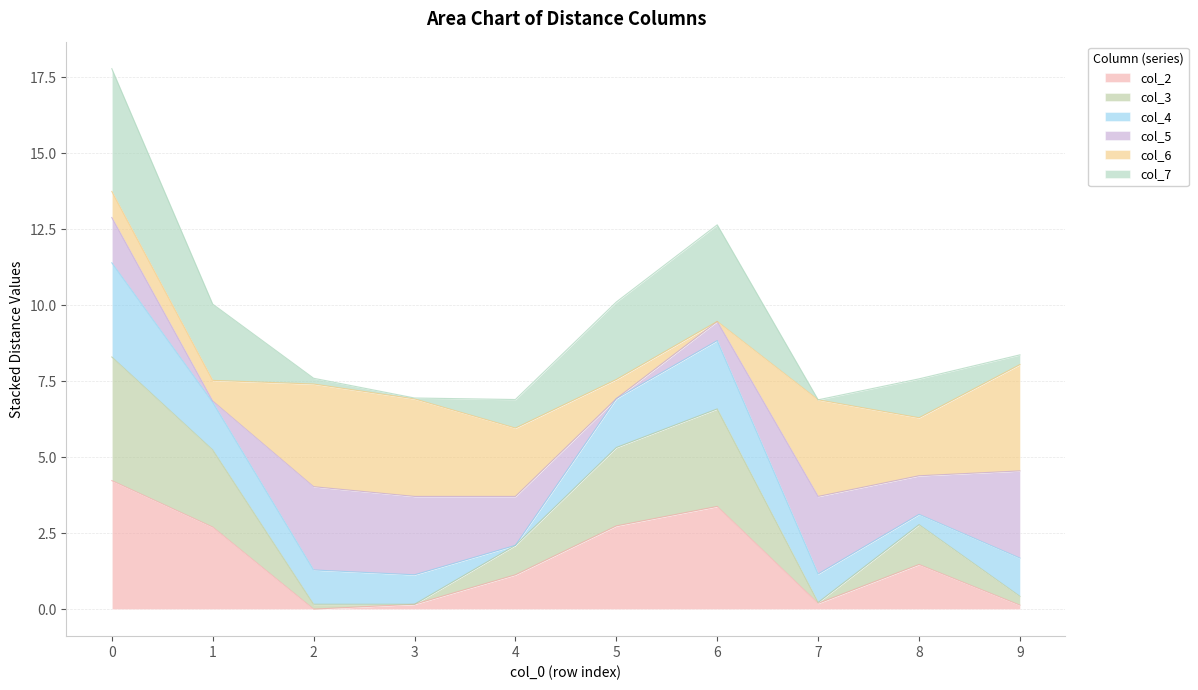

How many interior local peaks does the col_7 series have?

2